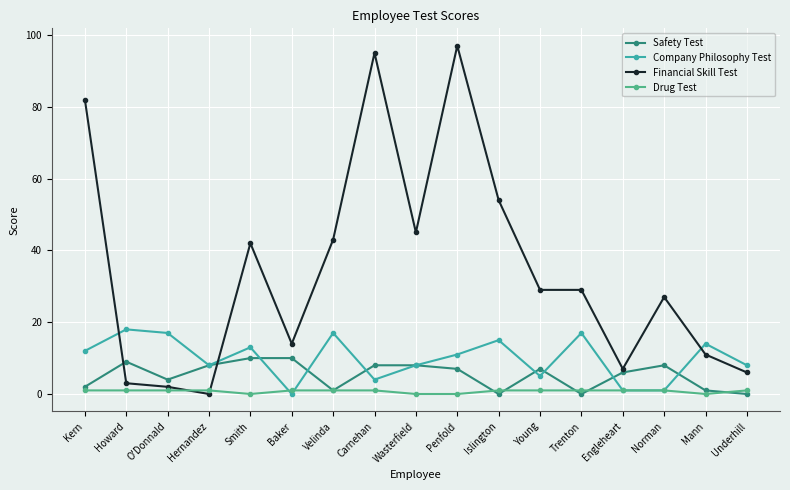

Rank the series by their maximum value, from lowest to highest.

Drug Test, Safety Test, Company Philosophy Test, Financial Skill Test